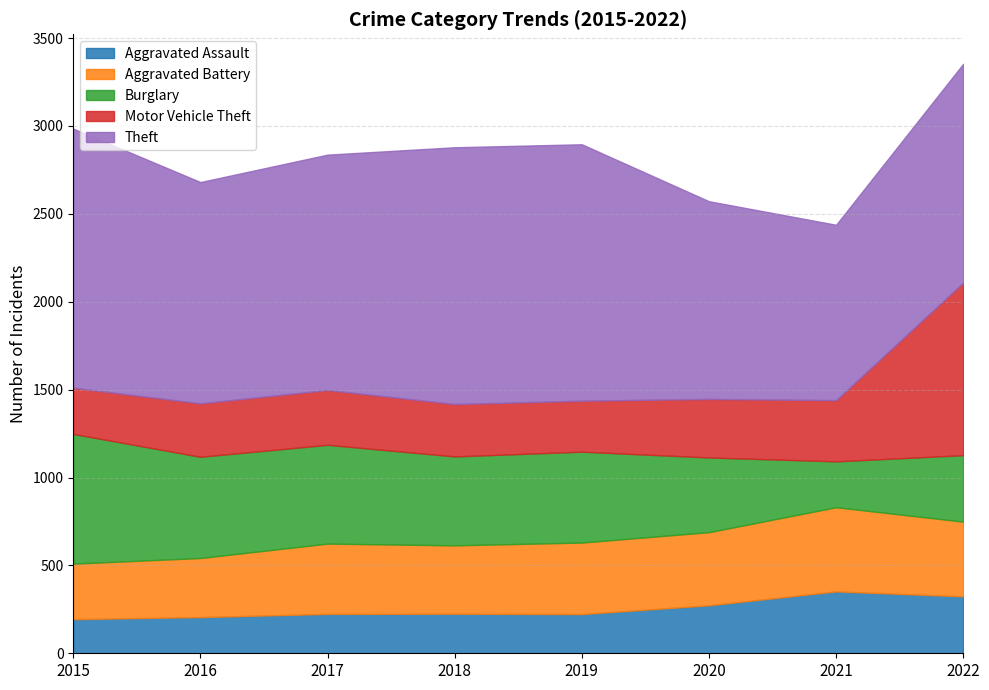

How many intersections are there between Aggravated Assault and Burglary?

2